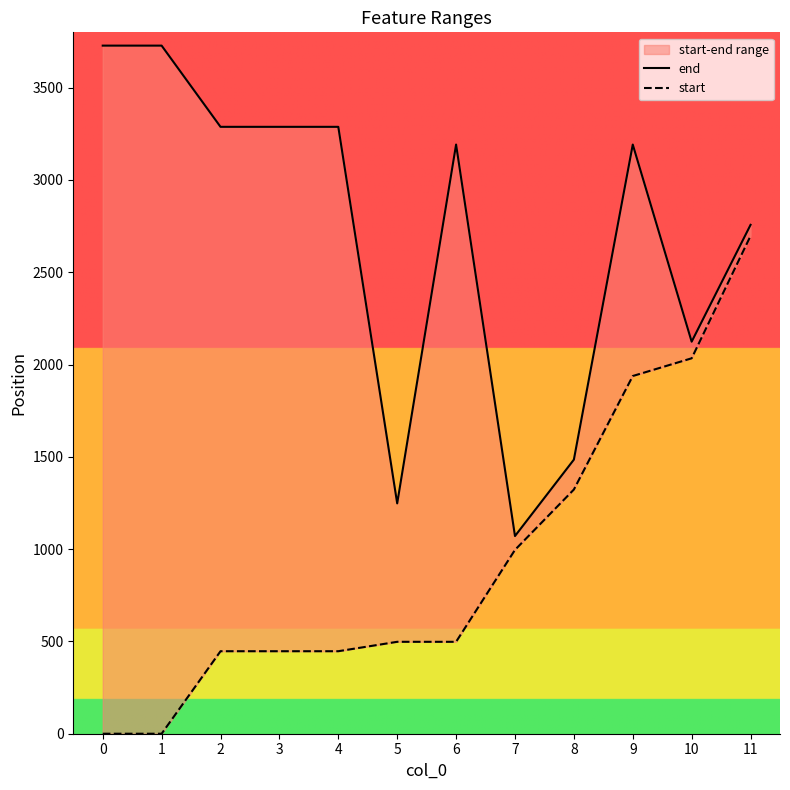

List the series in order of their overall mean, highest first.

end, start